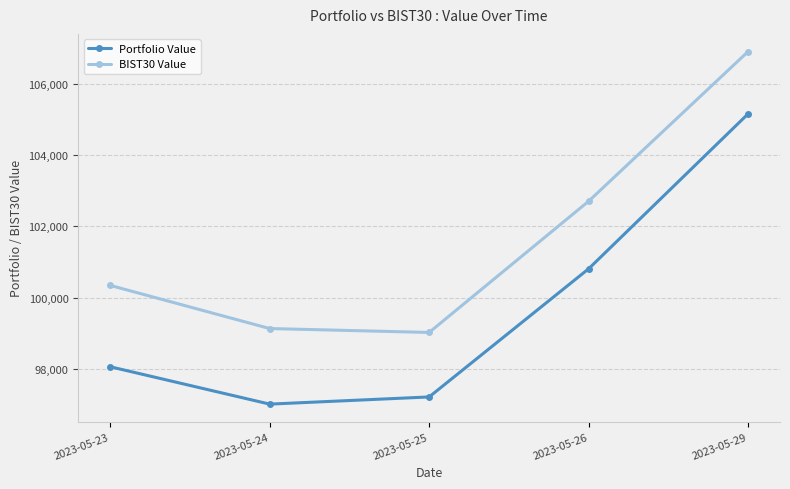

Between 2023-05-23 and 2023-05-26, which series saw the biggest shift?

Portfolio Value